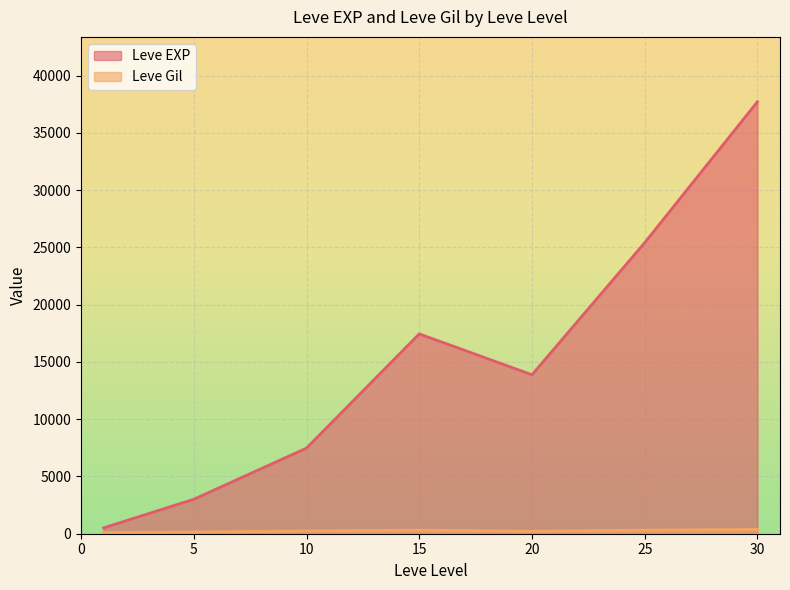

Does the chart display data point markers on the line(s)?

No